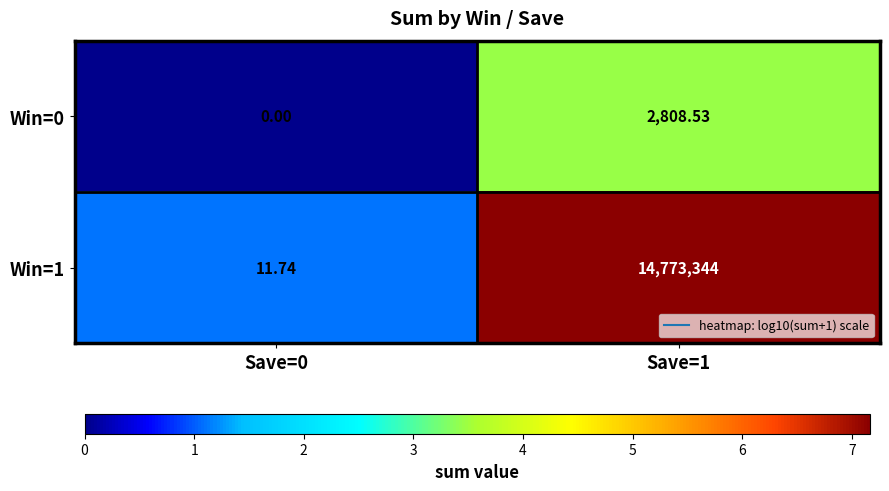

What is the difference between the highest and lowest values at Save=0?

11.7